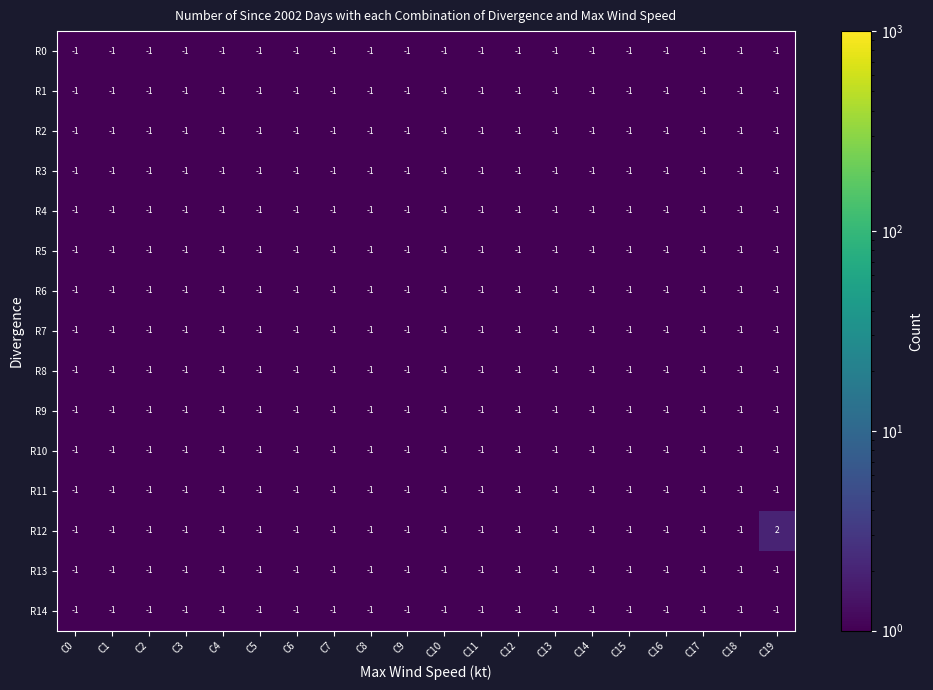

What is the maximum value shown in the chart?

2